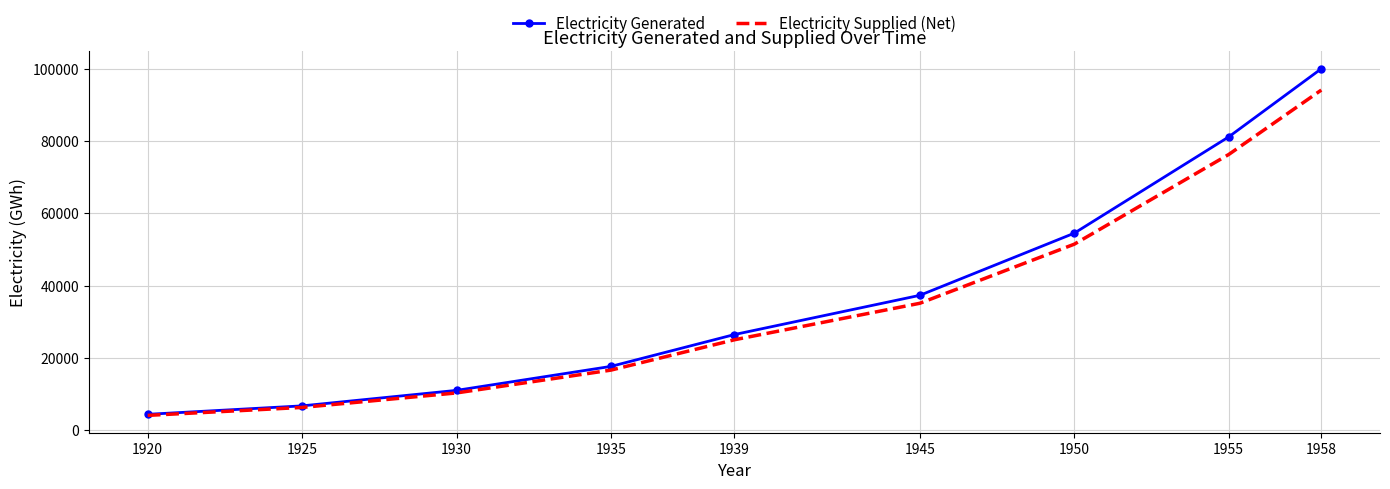

Which category has the highest value in the Electricity Supplied (Net) series?

1958